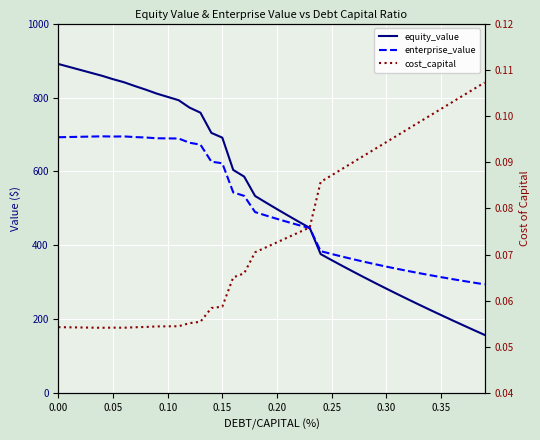

True or false: equity_value and cost_capital intersect in this chart.

False